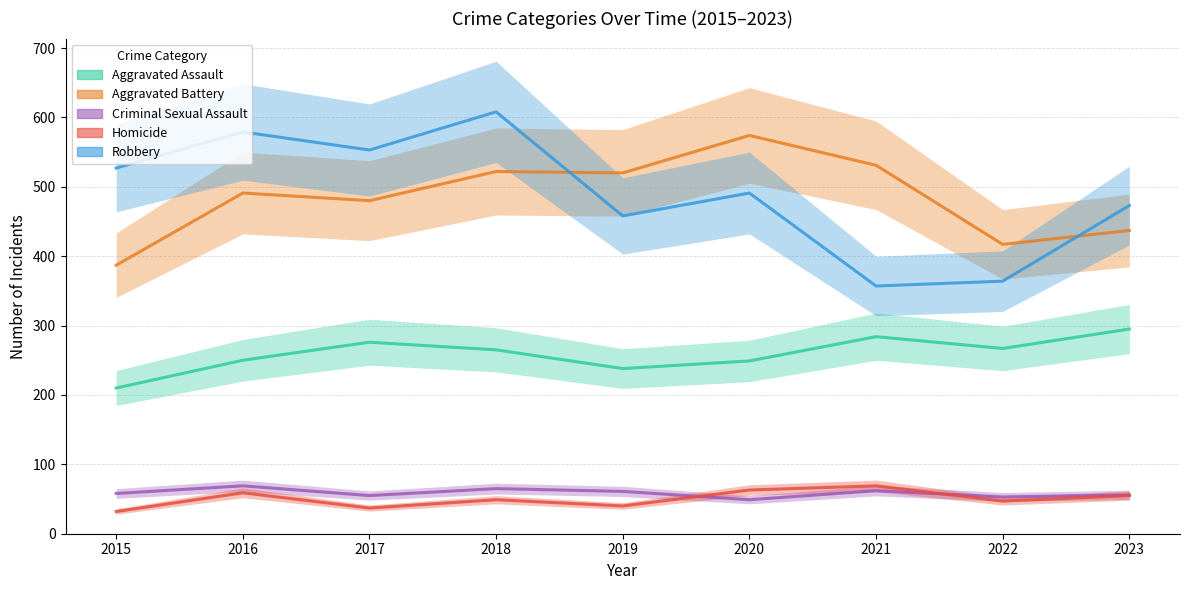

What is the minimum value for Robbery?

357